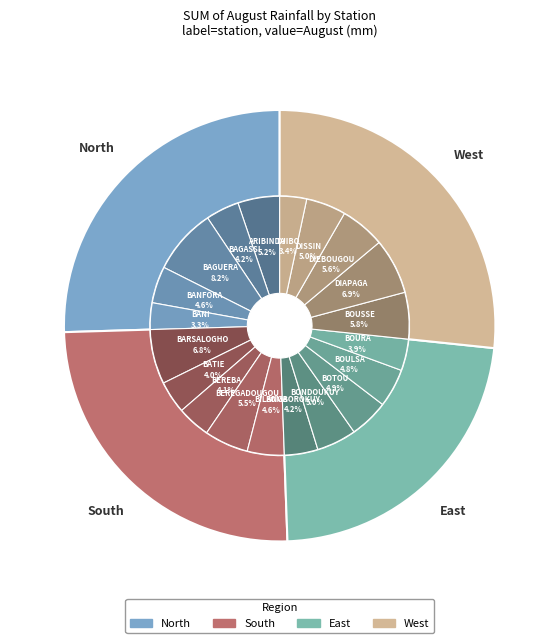

What is the change in value from BOURA to DJIBO?

-24.5